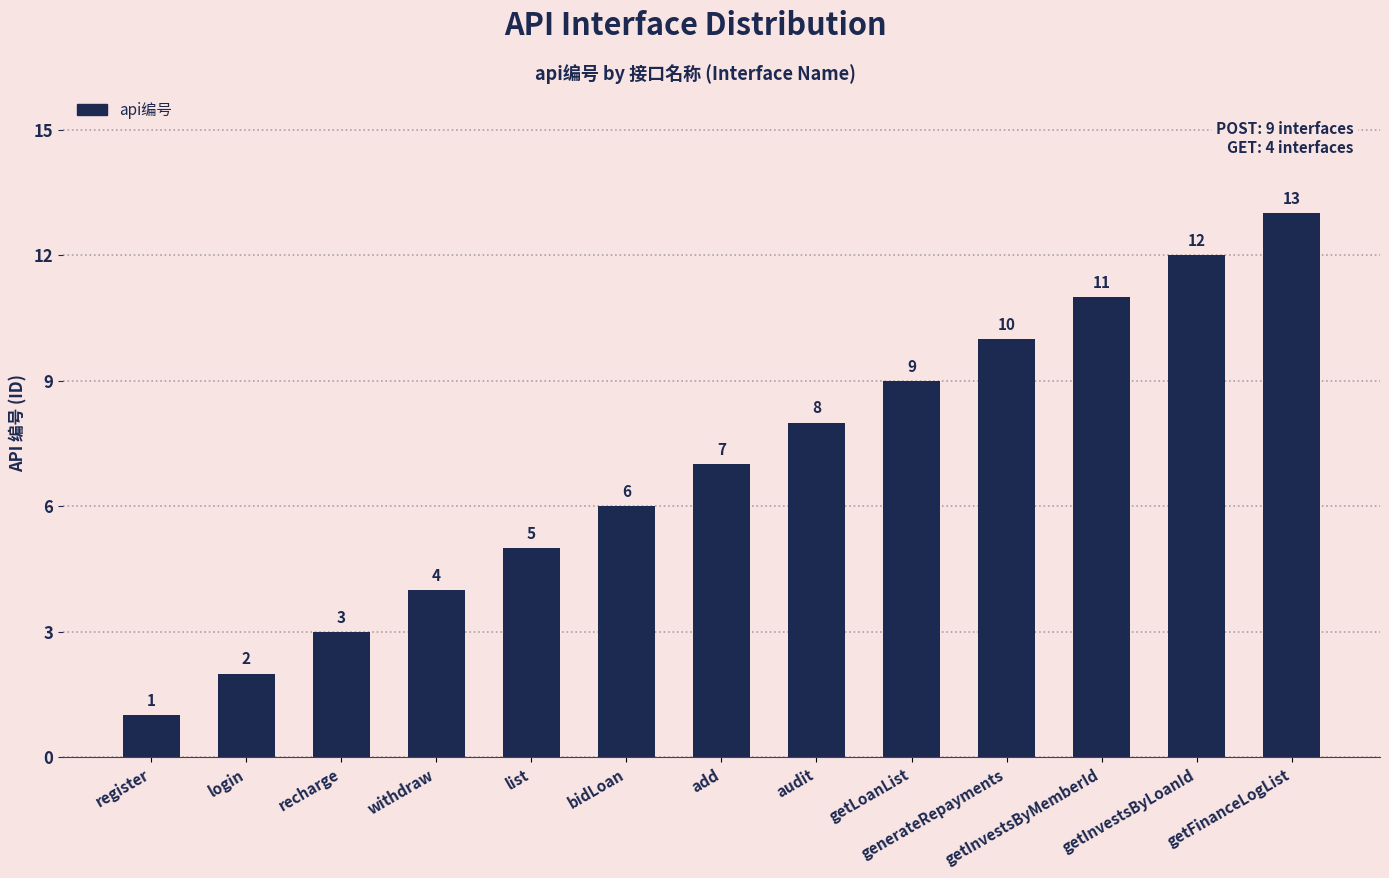

Reading right to left, transcribe all the data shown in this chart.

13	12	11	10	9	8	7	6	5	4	3	2	1